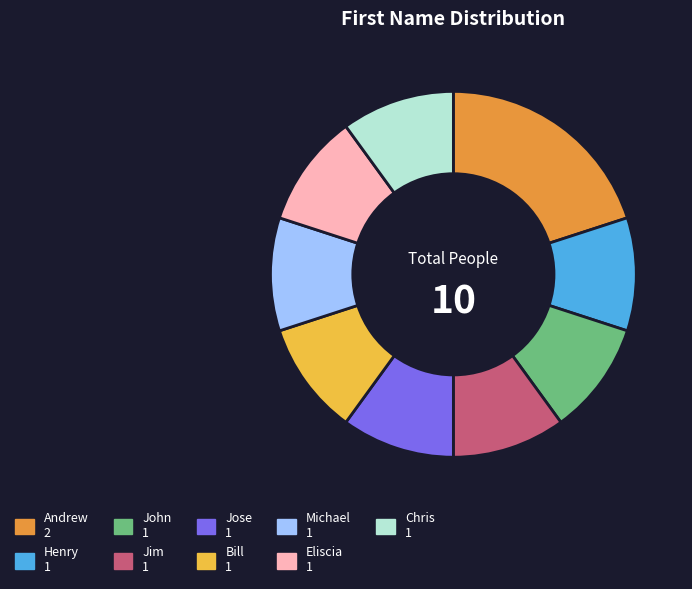

Is there any slice that represents more than half of the pie?

No